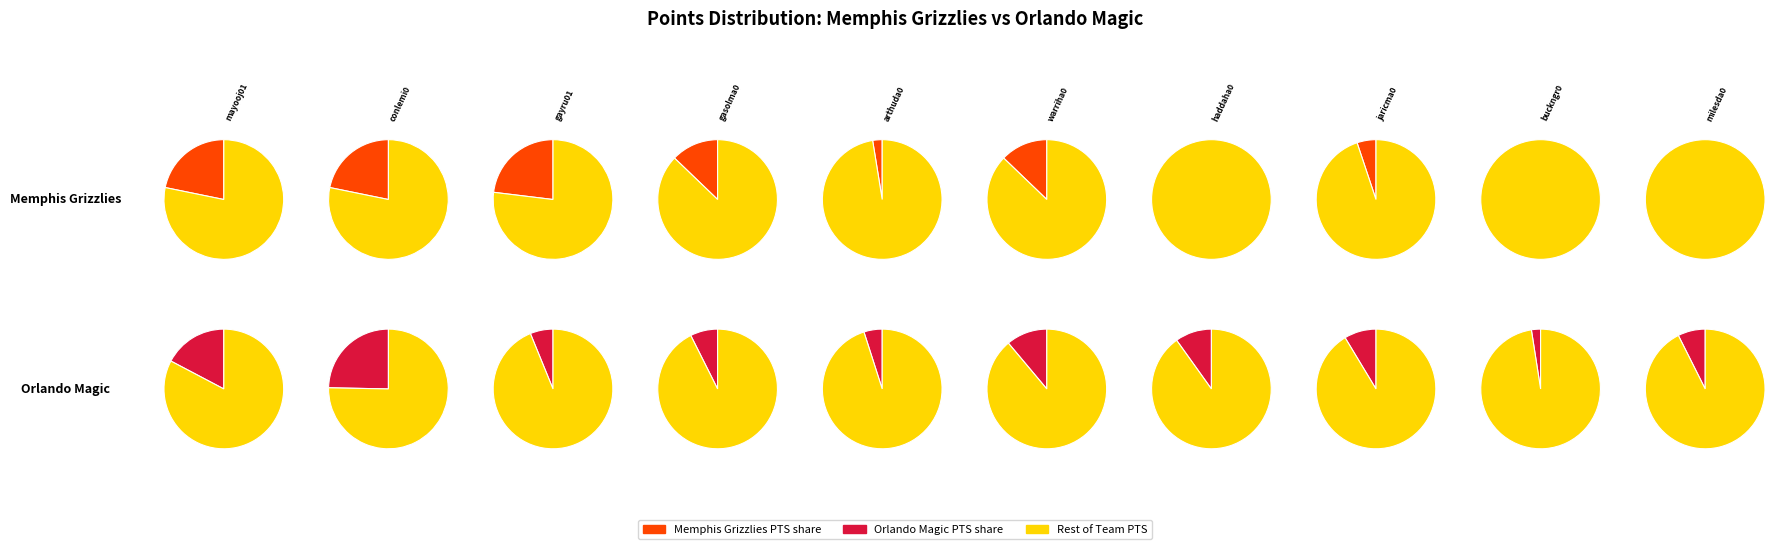

Count the number of slices in the pie.

10